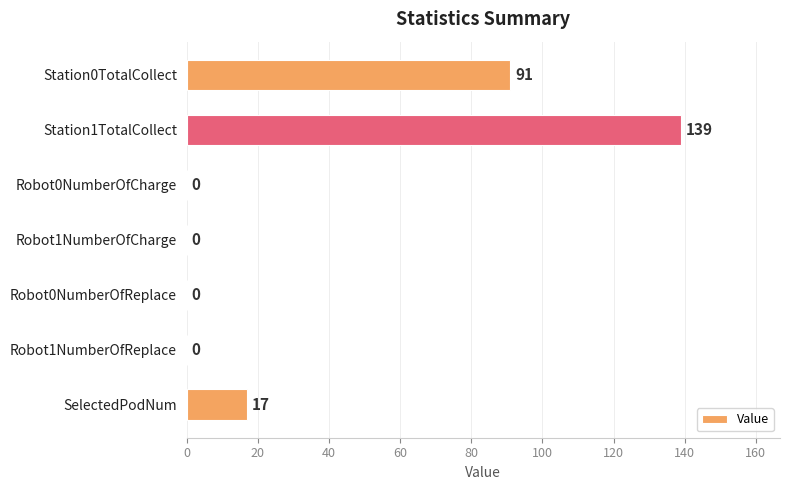

The chart shows a value of 82 at Robot1NumberOfCharge. True or false?

False